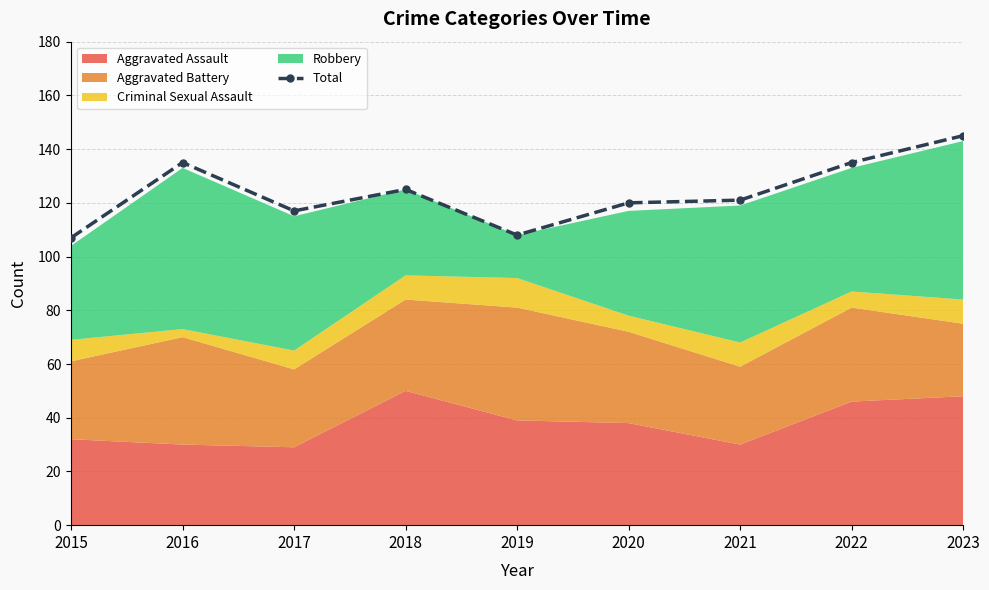

What is the maximum value shown in the chart?

145